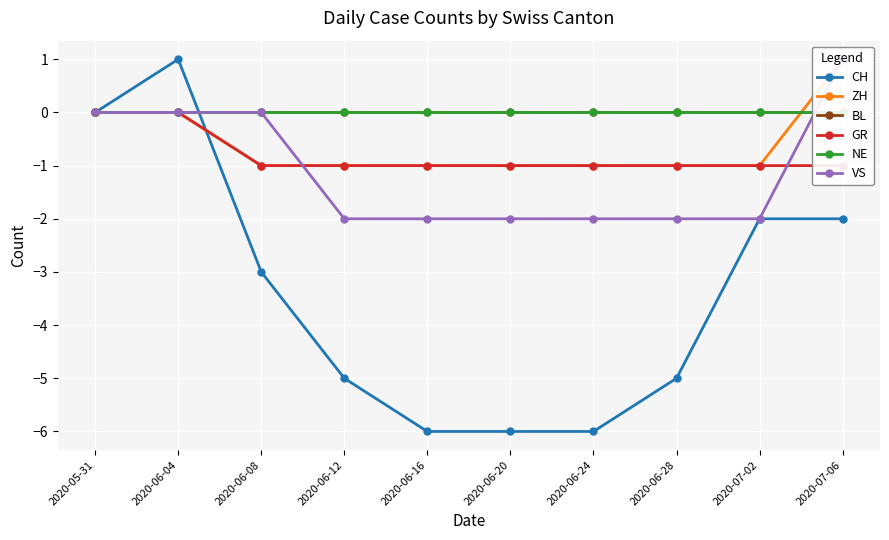

The value of CH at 2020-06-12 is -5. True or false?

True